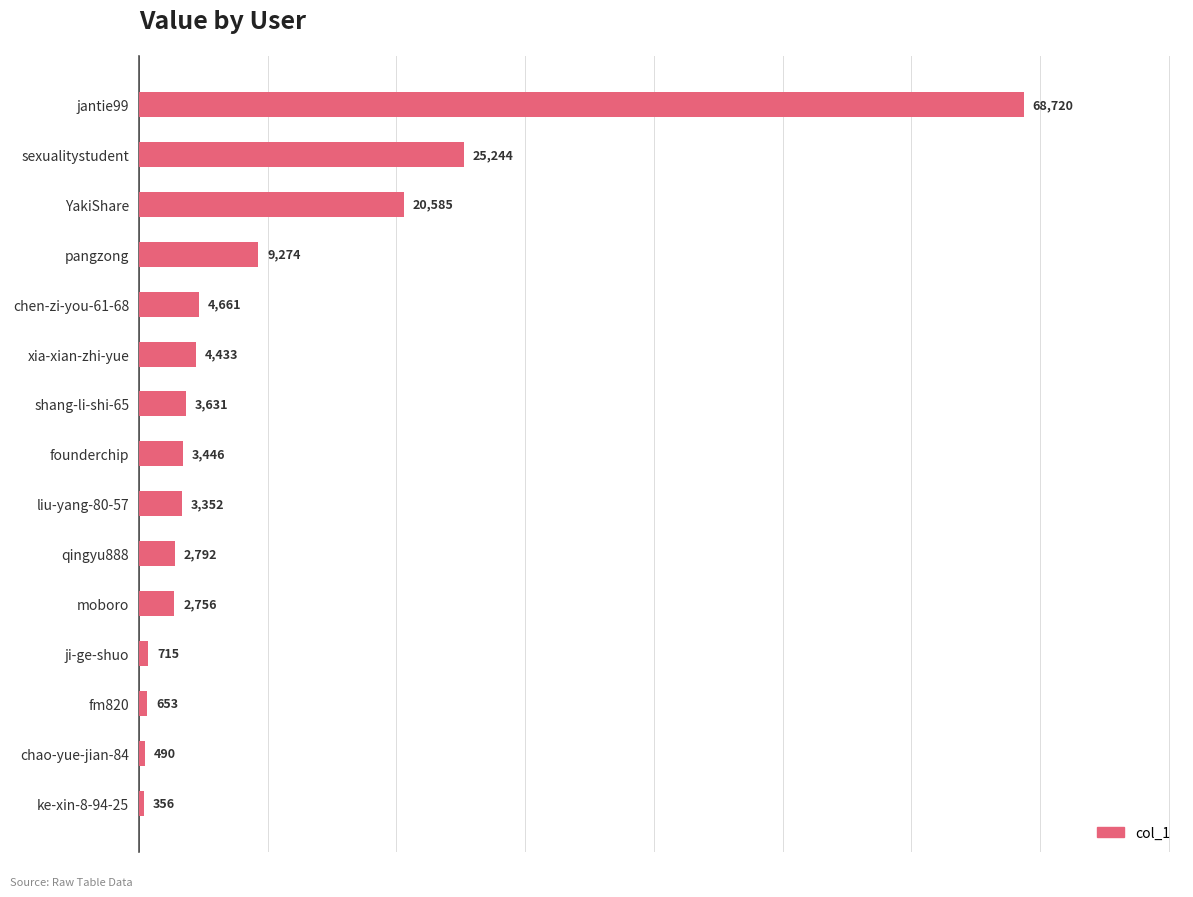

Reading bottom to top, what are all the values shown in this chart?

ke-xin-8-94-25=356	chao-yue-jian-84=490	fm820=653	ji-ge-shuo=715	moboro=2756	qingyu888=2792	liu-yang-80-57=3352	founderchip=3446	shang-li-shi-65=3631	xia-xian-zhi-yue=4433	chen-zi-you-61-68=4661	pangzong=9274	YakiShare=20585	sexualitystudent=25244	jantie99=68720